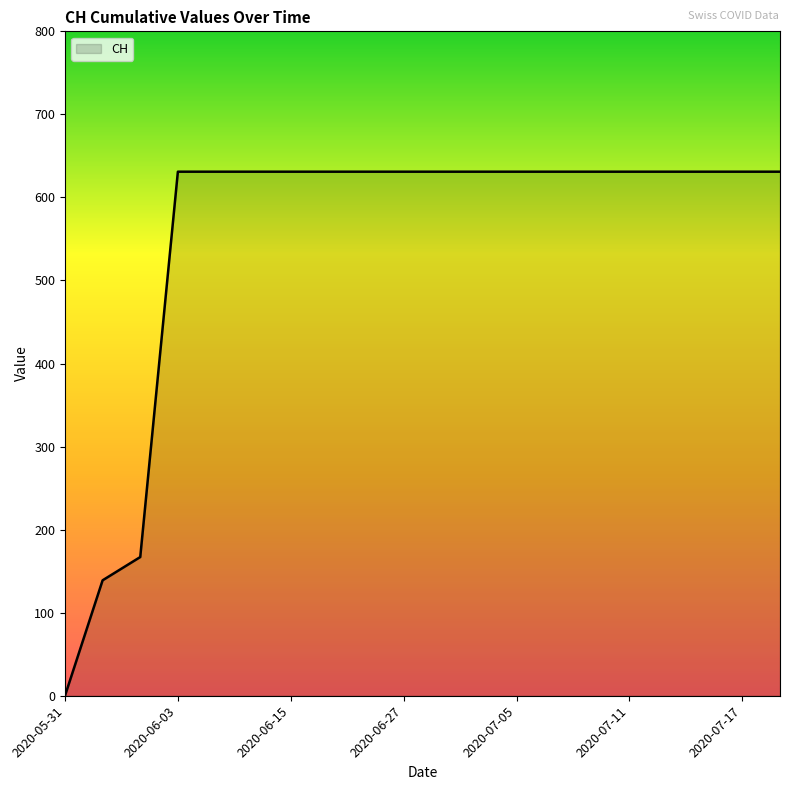

What is the difference between the maximum and minimum values?

631